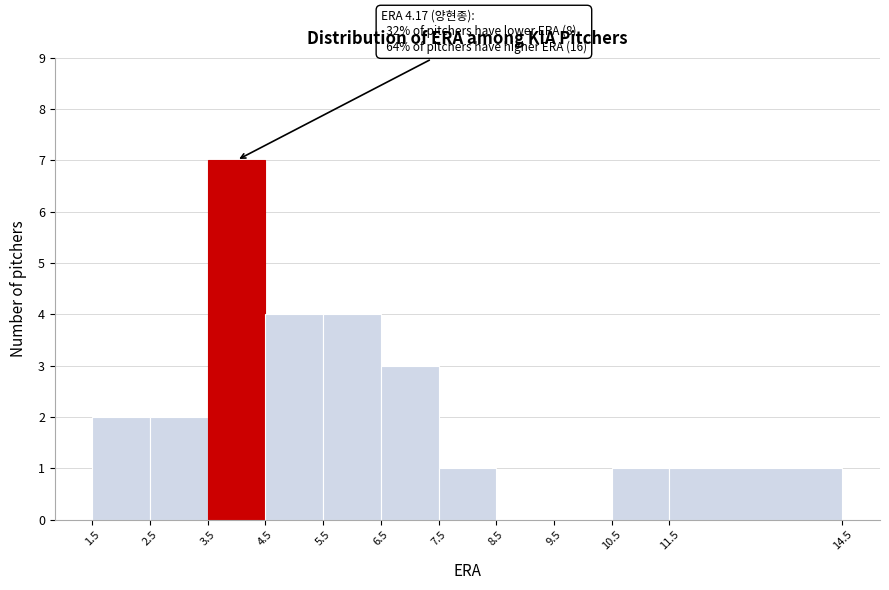

Which range on the x-axis has the tallest bar?

3.5 to 4.5